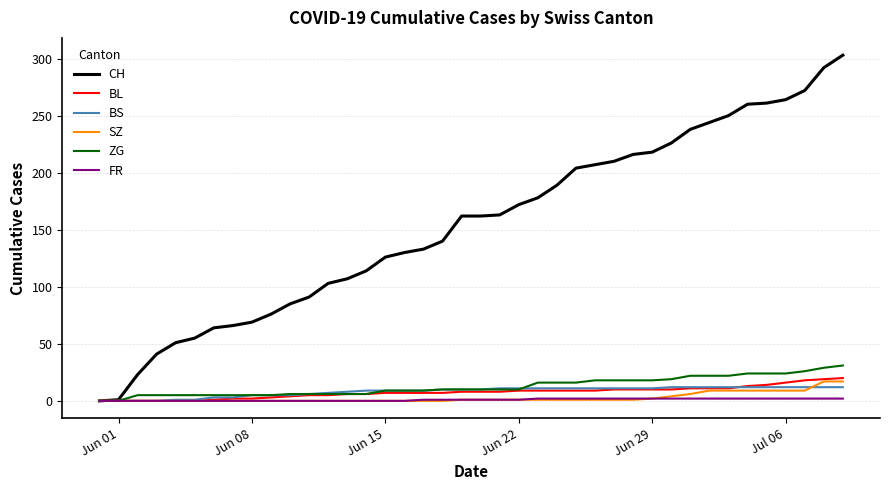

Which series has the largest total across all categories?

CH